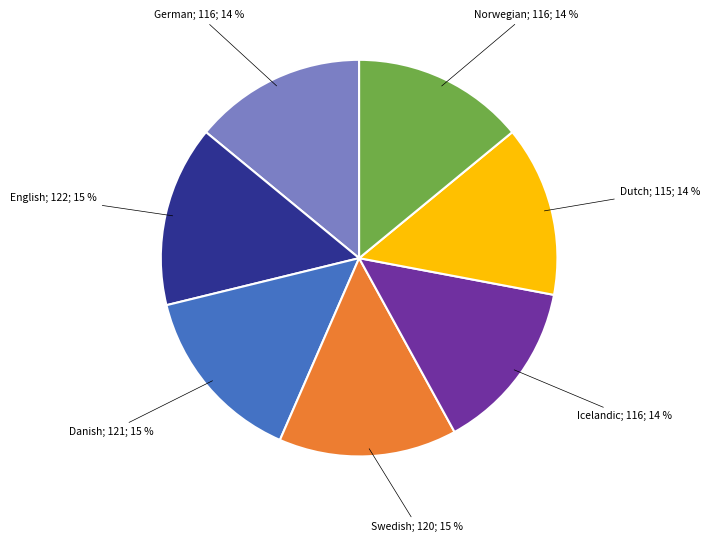

Is there any slice that represents more than half of the pie?

No